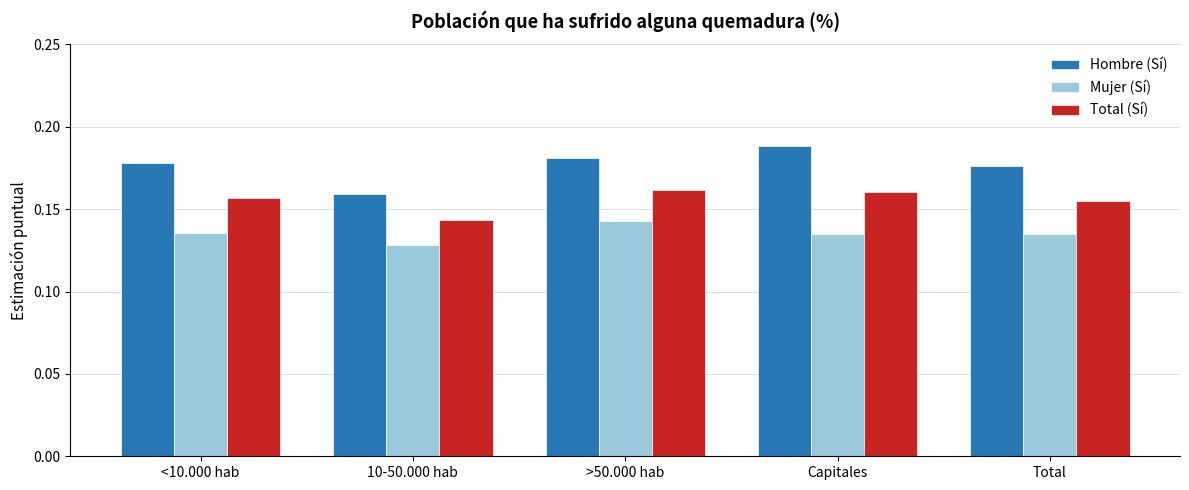

Where is Mujer (Sí) nearest to the value 0?

10-50.000 hab